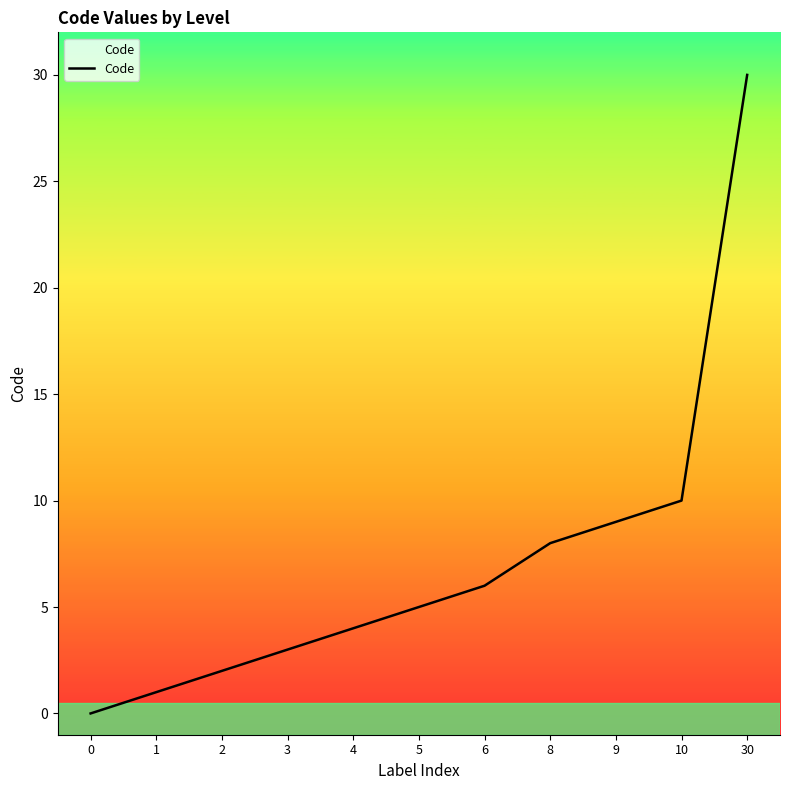

Reading left to right, list all the values displayed in this chart.

0=0	1=1	2=2	3=3	4=4	5=5	6=6	8=8	9=9	10=10	30=30